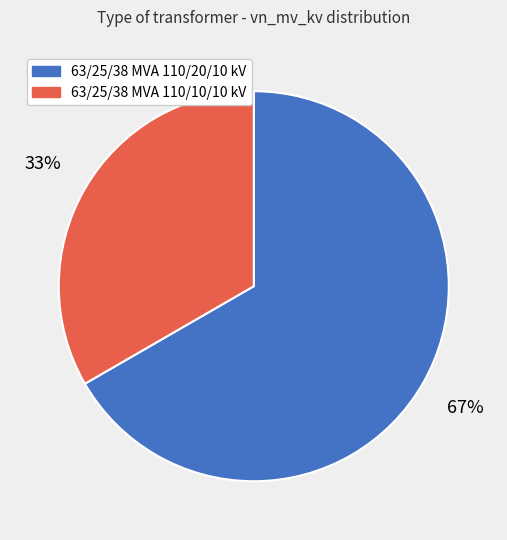

To the nearest percent, what portion does 63/25/38 MVA 110/10/10 kV represent?

33%